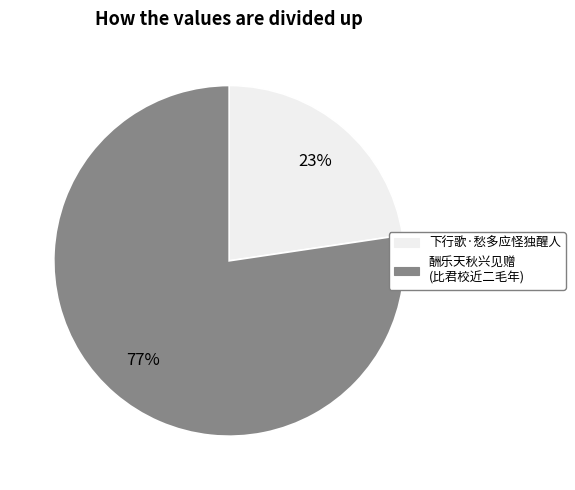

Is there any slice that represents more than half of the pie?

Yes